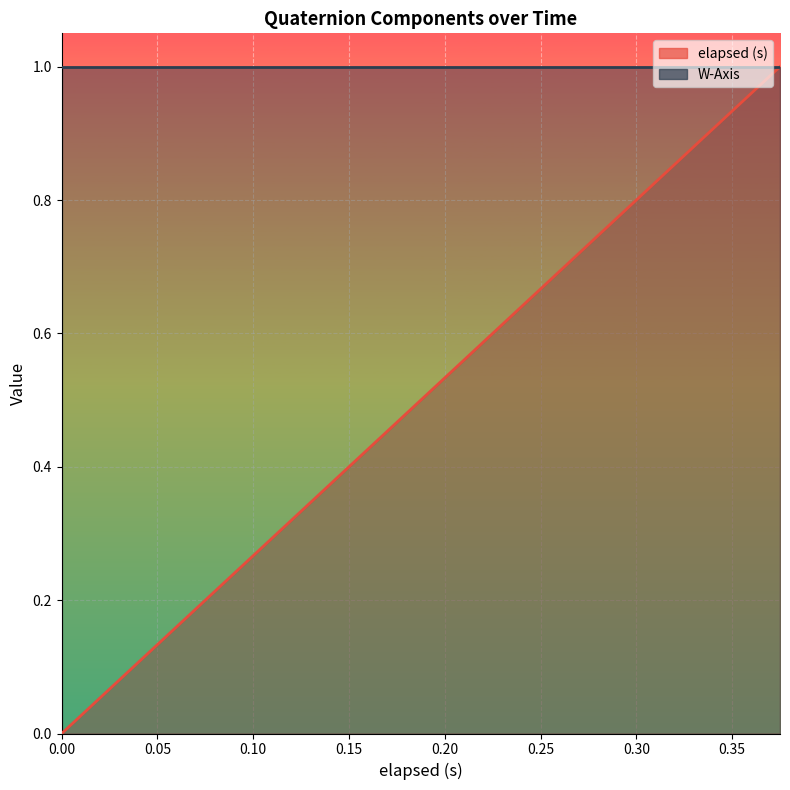

Rank the series by their maximum value, from highest to lowest.

elapsed (s) line, W-Axis line